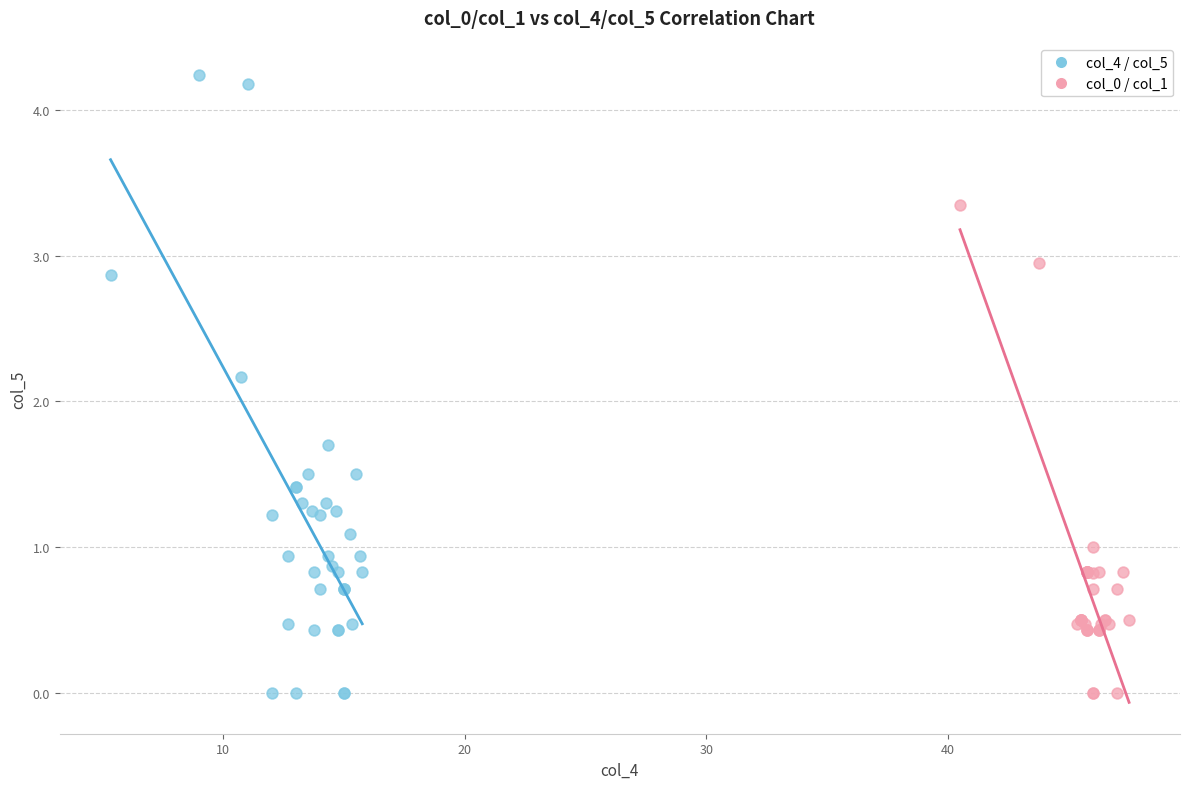

What are all the series names shown in the legend?

col_4 / col_5, col_0 / col_1